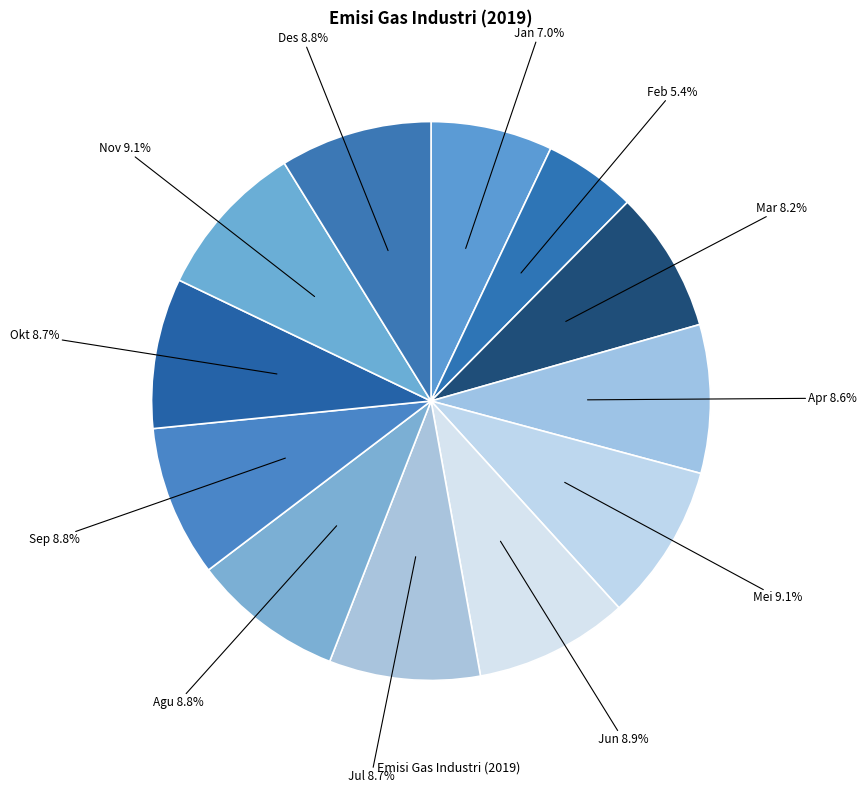

Count the number of slices in the pie.

12